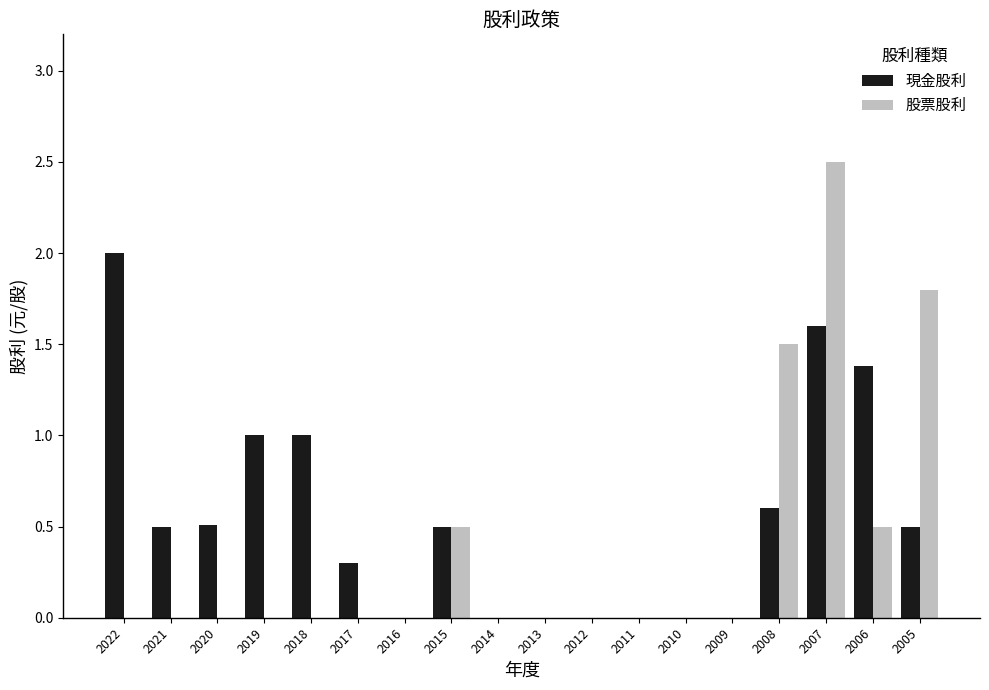

How many groups of bars are there?

18